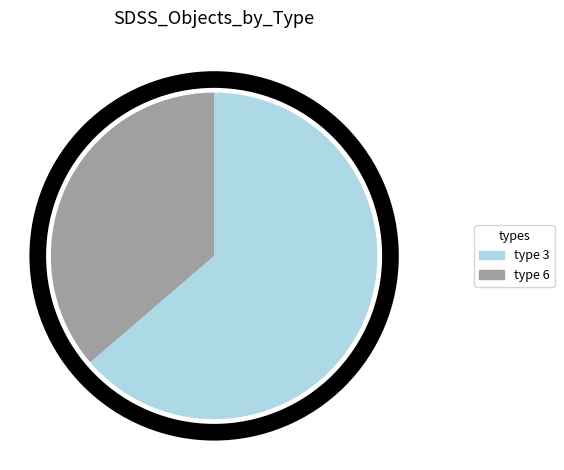

Count the number of slices in the pie.

2